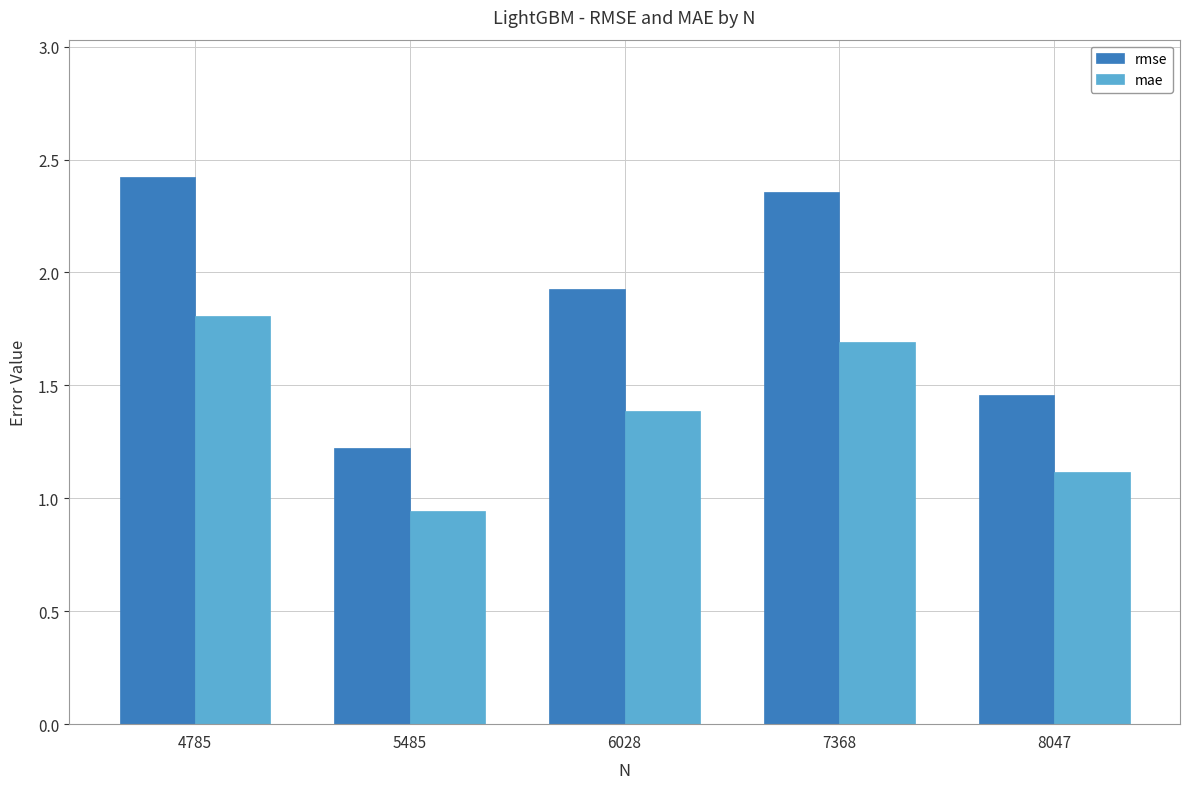

At which label is rmse closest to 1?

5485